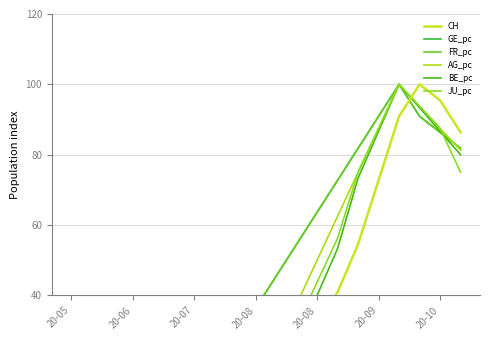

Rank the series at 20-10 from highest to lowest value.

CH, AG_pc, JU_pc, BE_pc, GE_pc, FR_pc